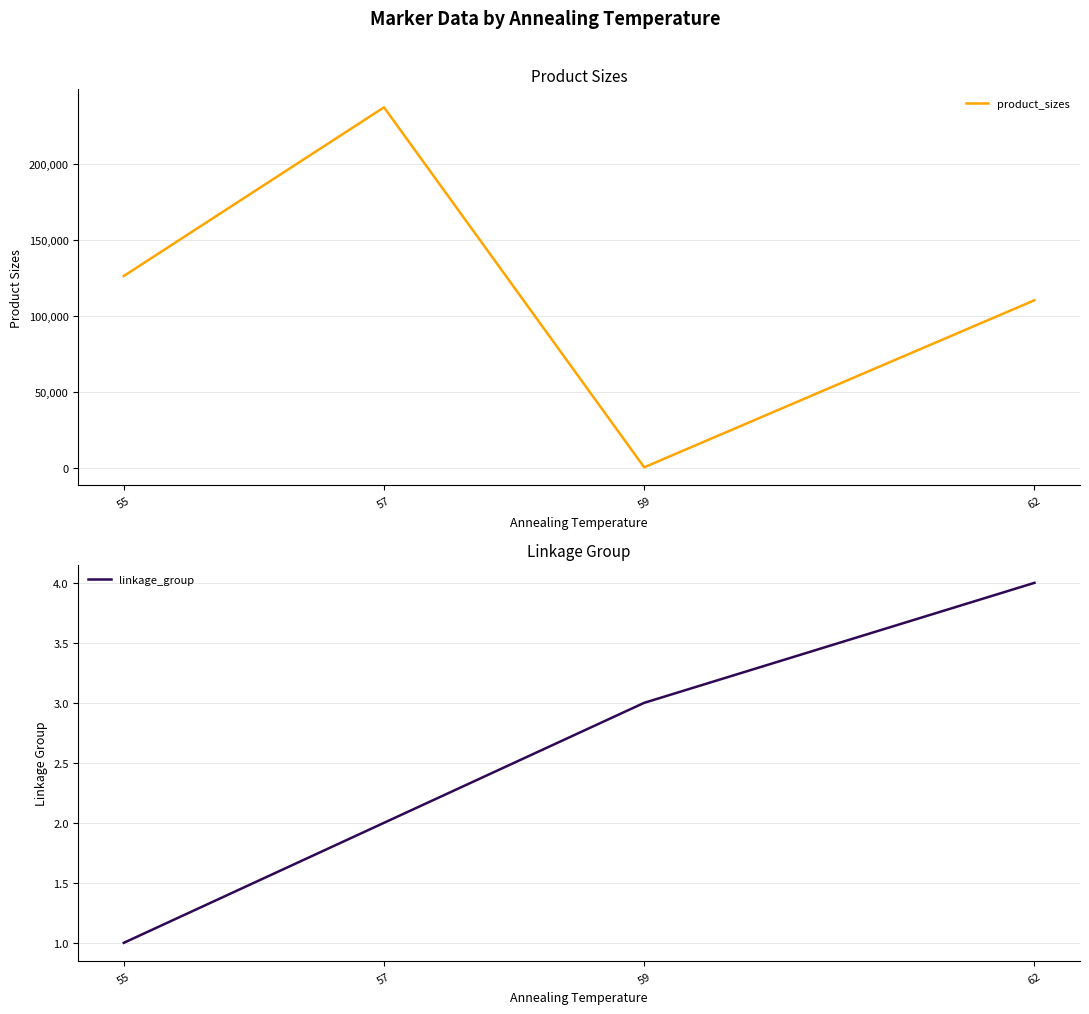

What is the difference between the maximum and minimum values in the linkage_group series?

3